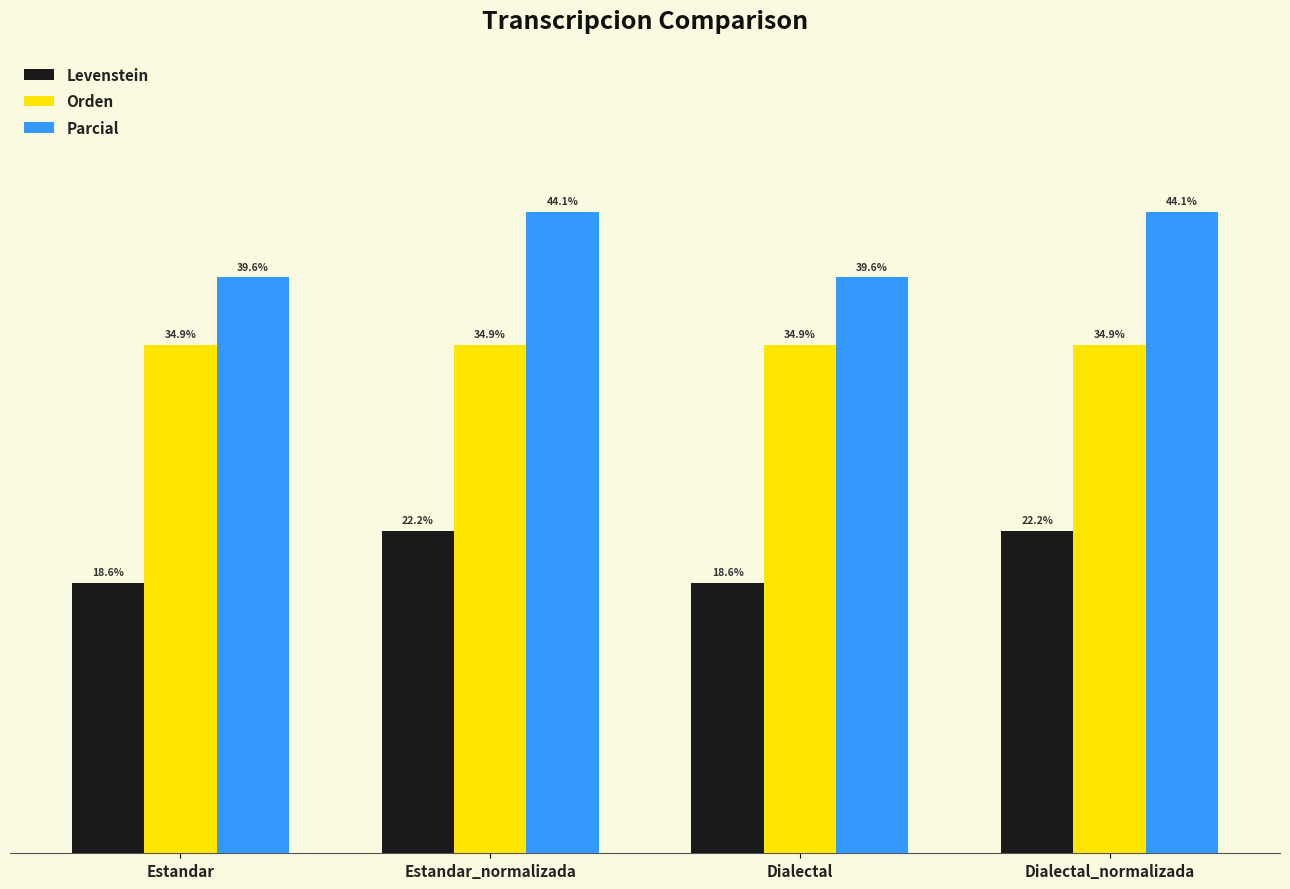

Which series has the largest total across all categories?

Parcial